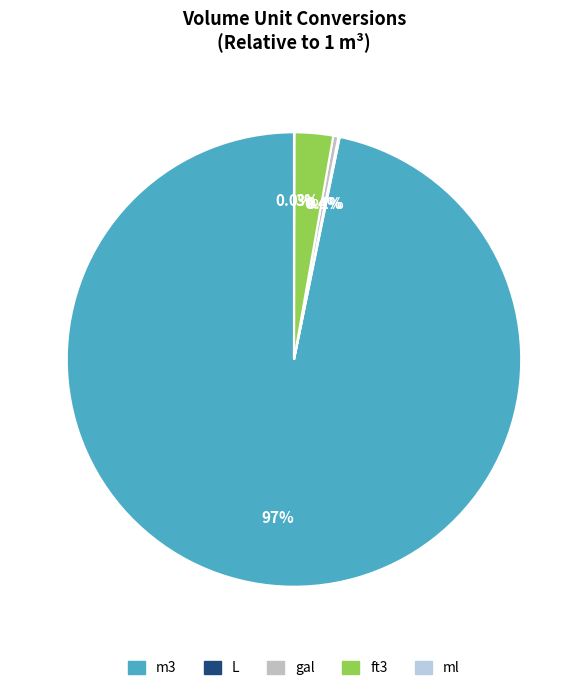

How many slices are in this pie chart?

5